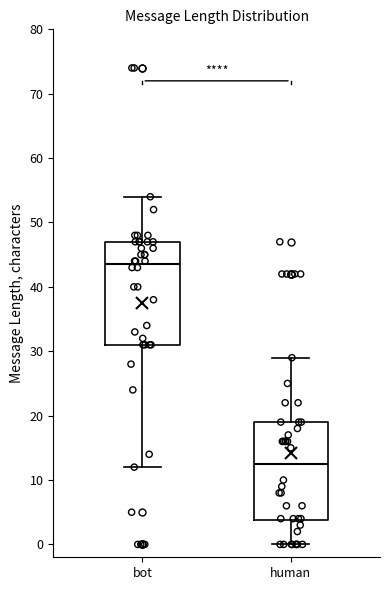

Which box's median line is the lowest?

human